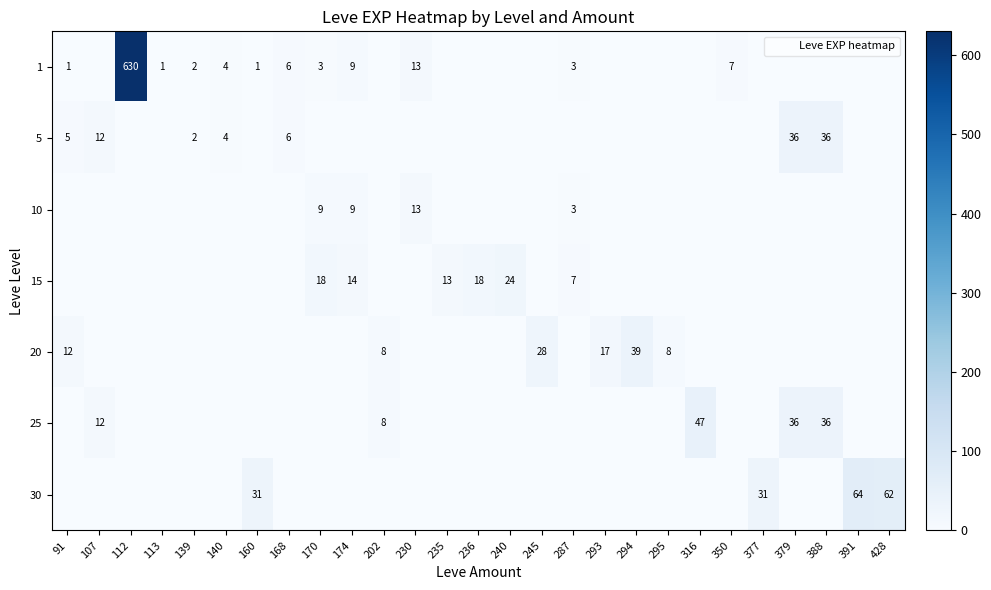

At which label does 1 reach its minimum?

107